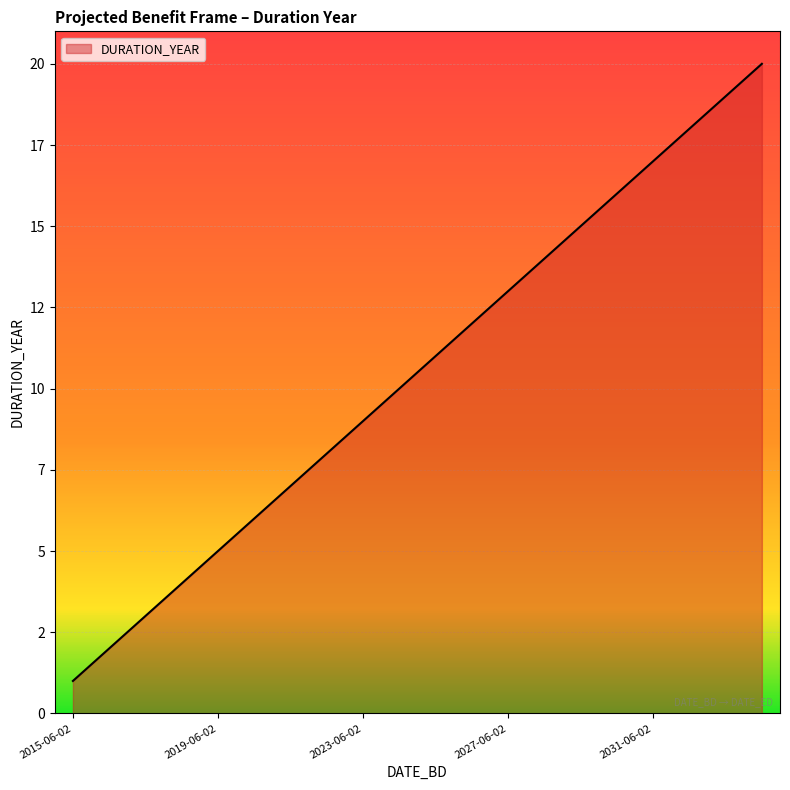

Reading right to left, extract all data points from this chart.

20	19	18	17	16	15	14	13	12	11	10	9	8	7	6	5	4	3	2	1